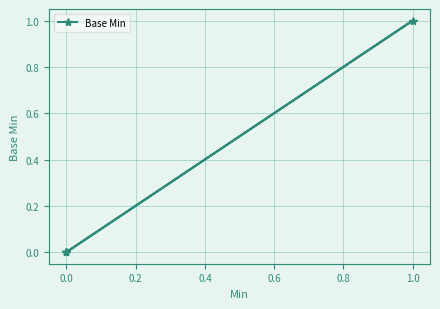

Does the chart have visible grid lines?

Yes